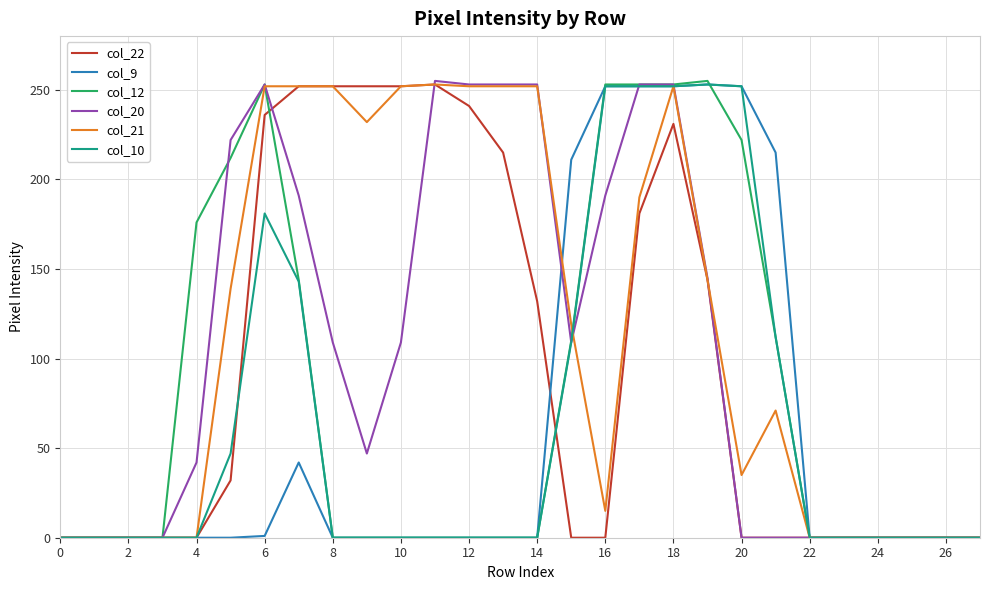

What is the maximum value shown in the chart?

255